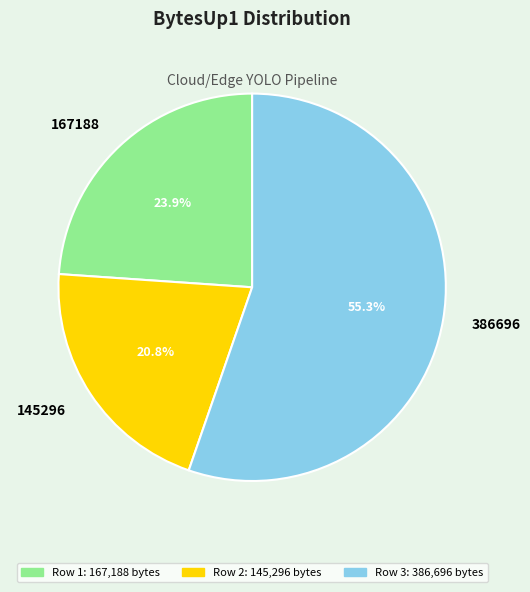

Which slice is the smallest?

145296